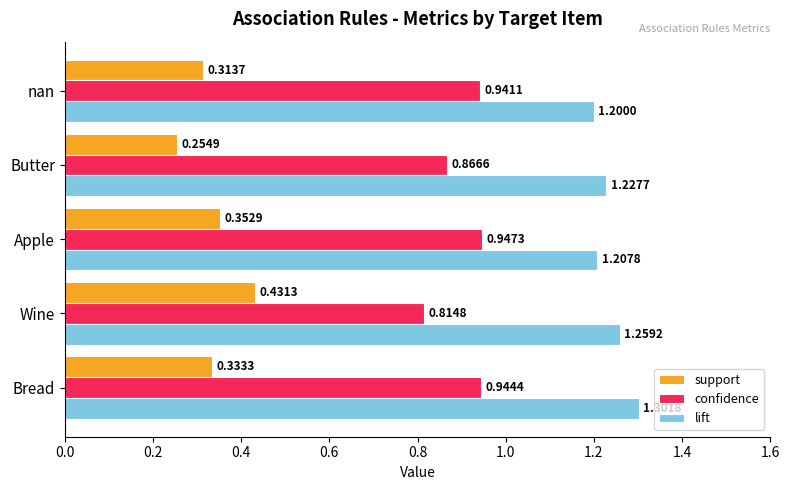

How many data points does each series have?

5